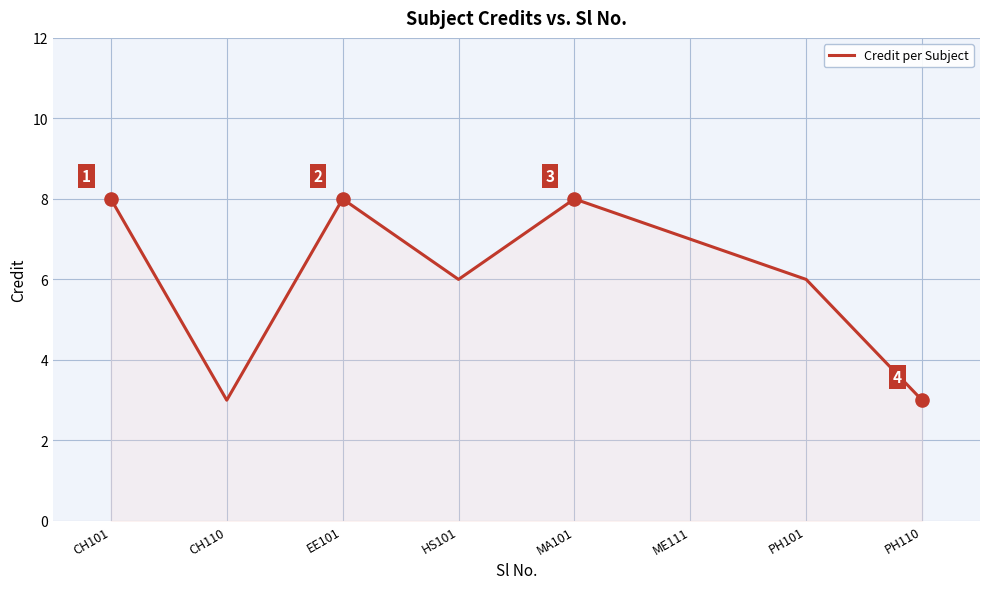

Between HS101 and MA101, which is larger?

MA101